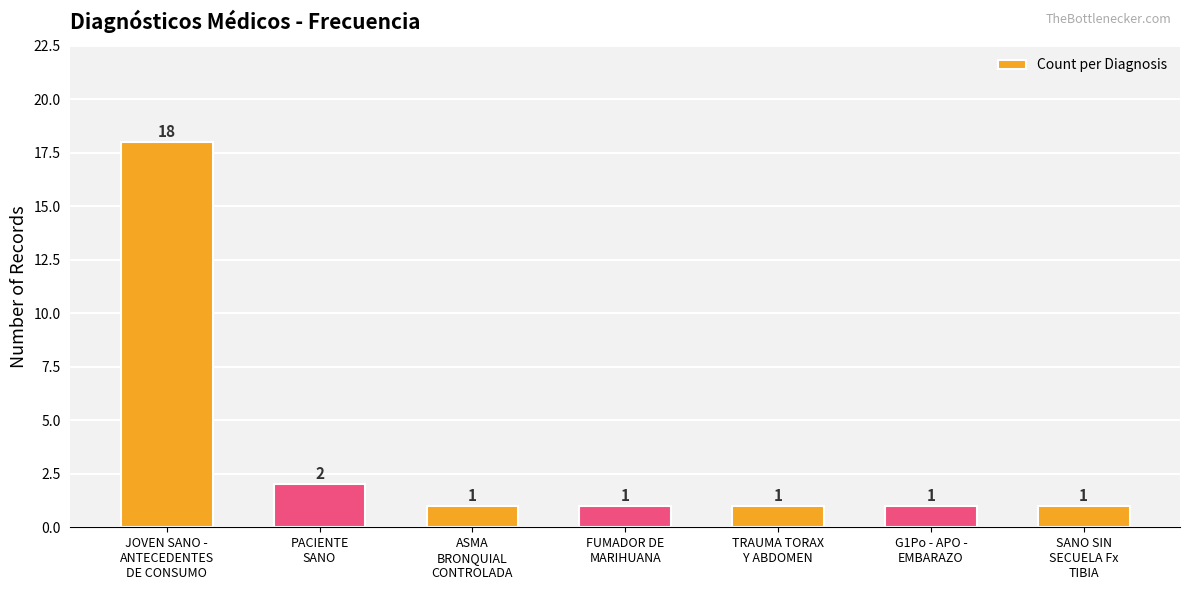

Count the number of data series in this chart.

1